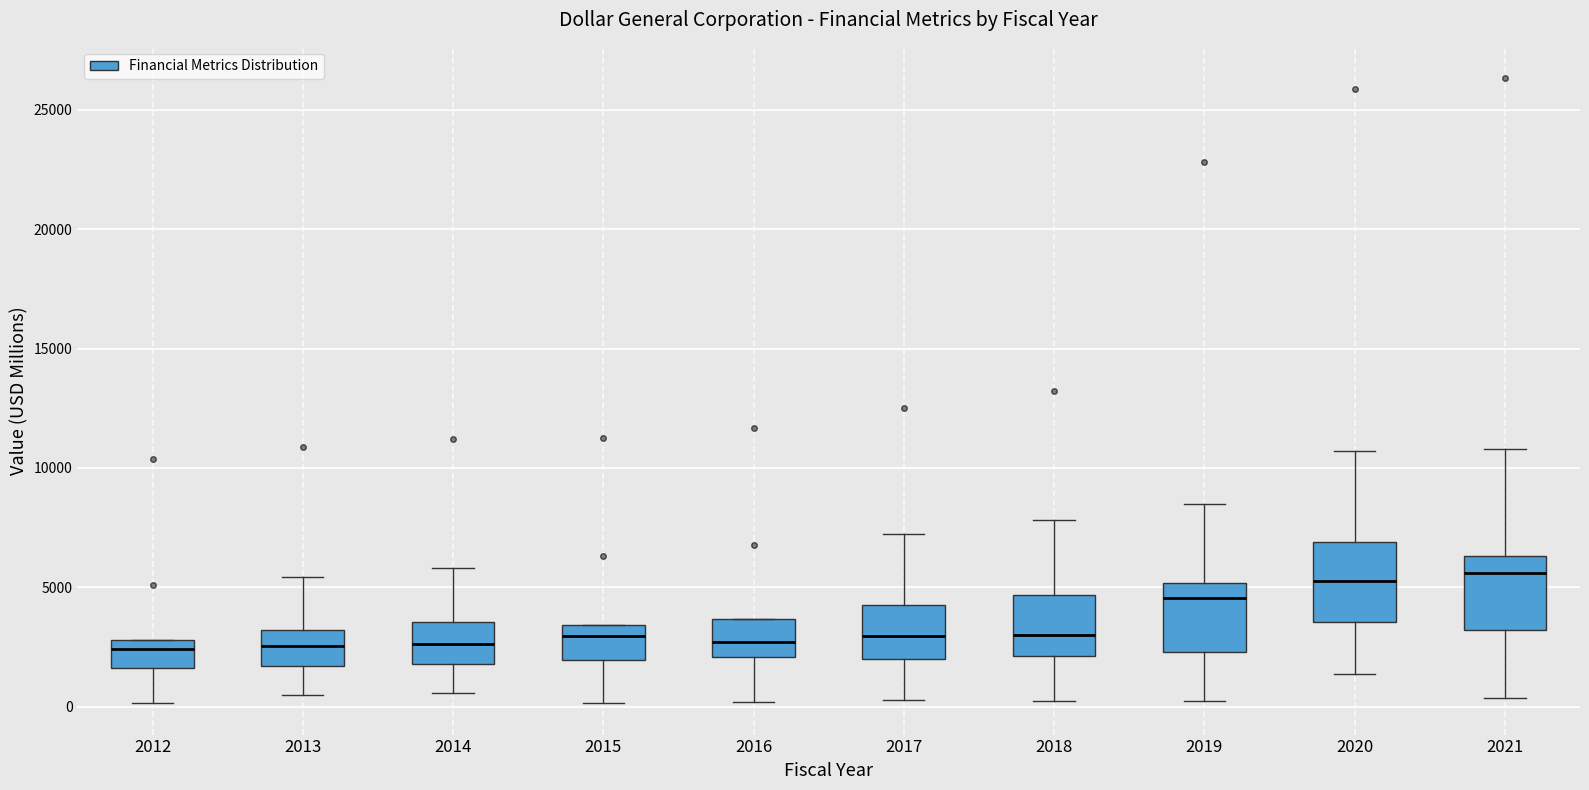

Where is the lower edge of the box at x = 2015 on the y-axis? The values are not printed on the chart, so give them approximately, as read against the axis.

2000